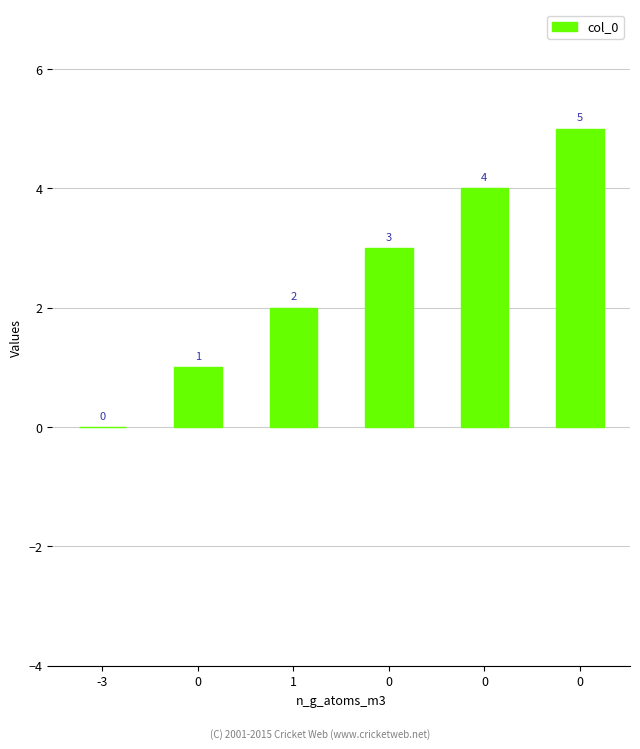

Are the bars horizontal?

No